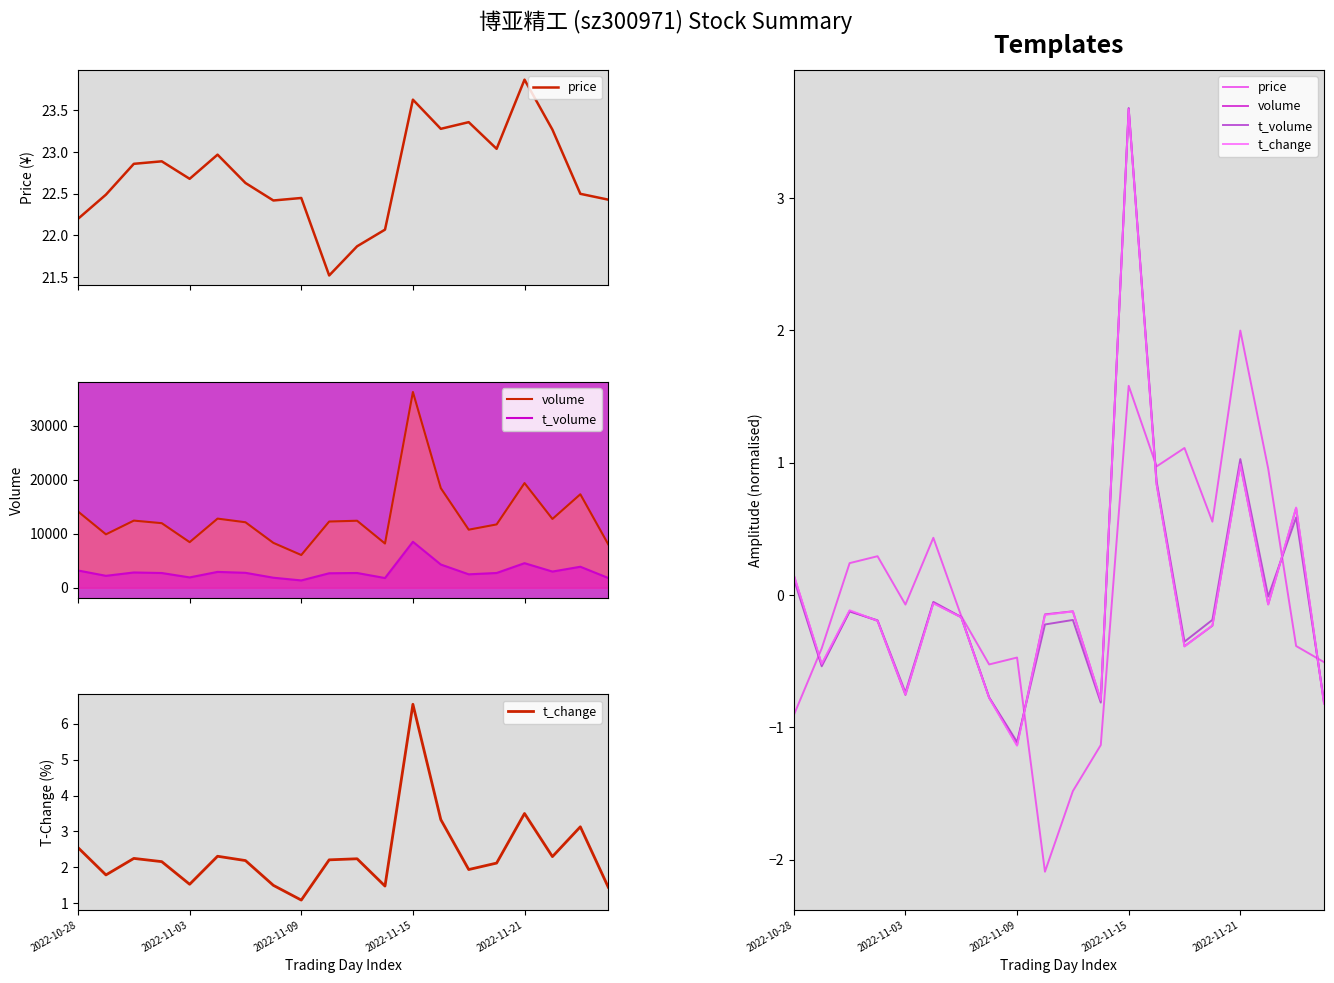

What is the approximate value of t_volume at 2022-11-09?

-1.1